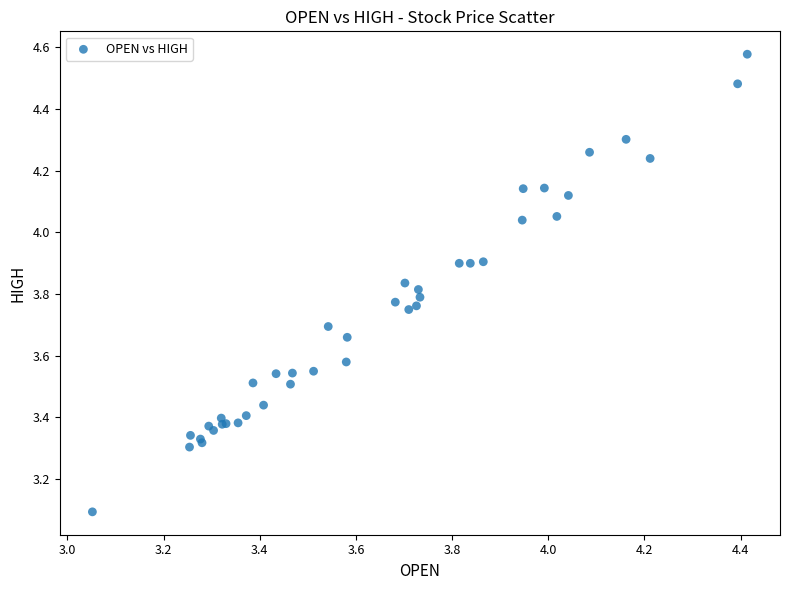

What Y value in the scatter plot is closest to 3?

3.1